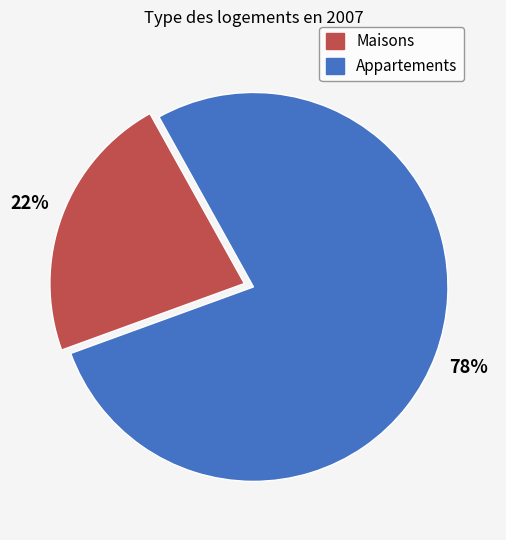

To the nearest percent, what is the average slice percentage?

50%